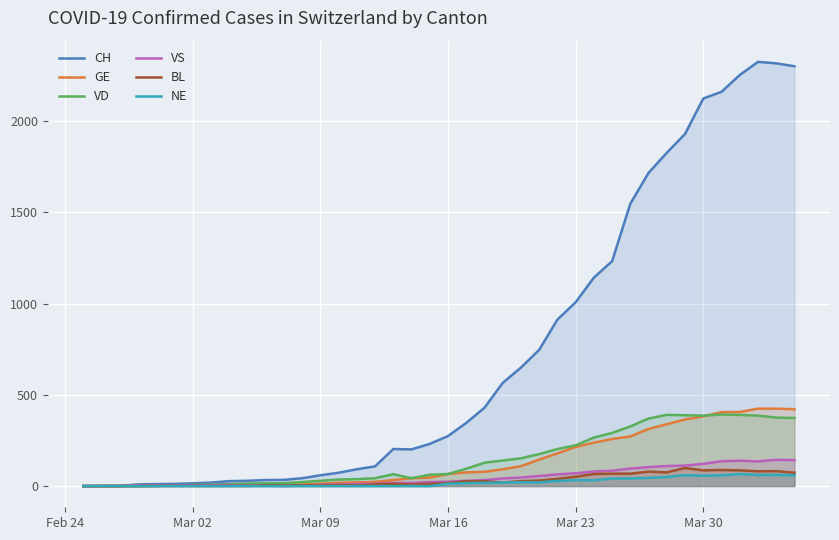

Which series has the largest total across all categories?

CH